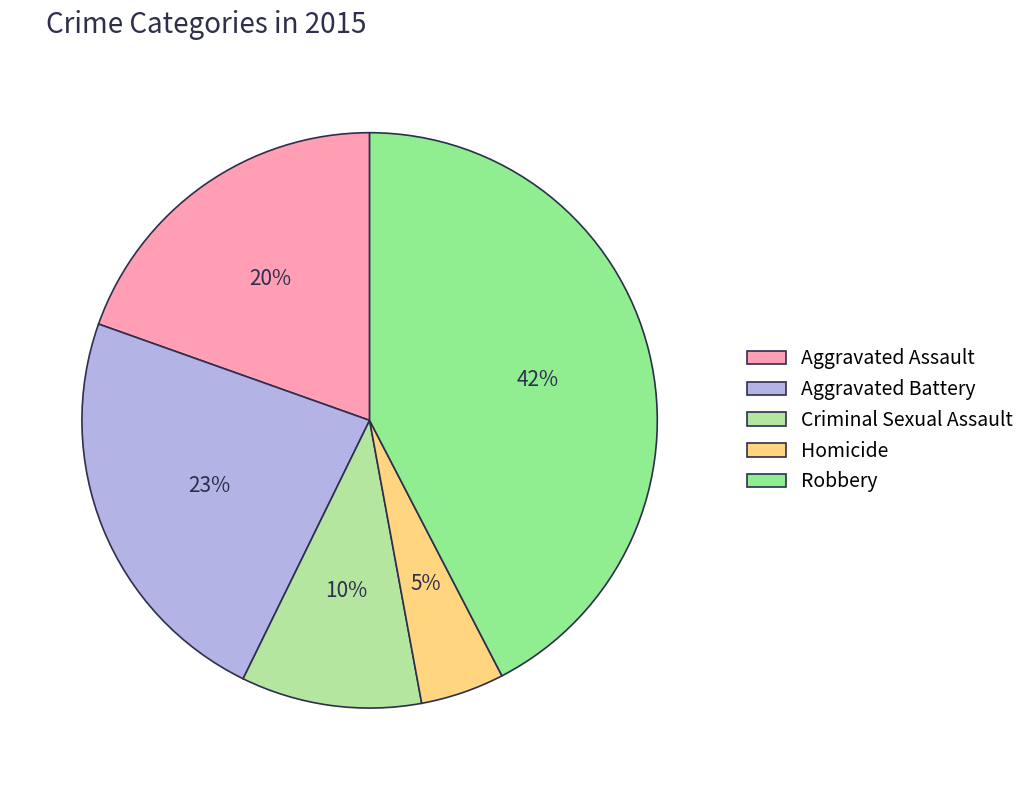

Combined, do Homicide and Aggravated Assault account for over 50%?

No